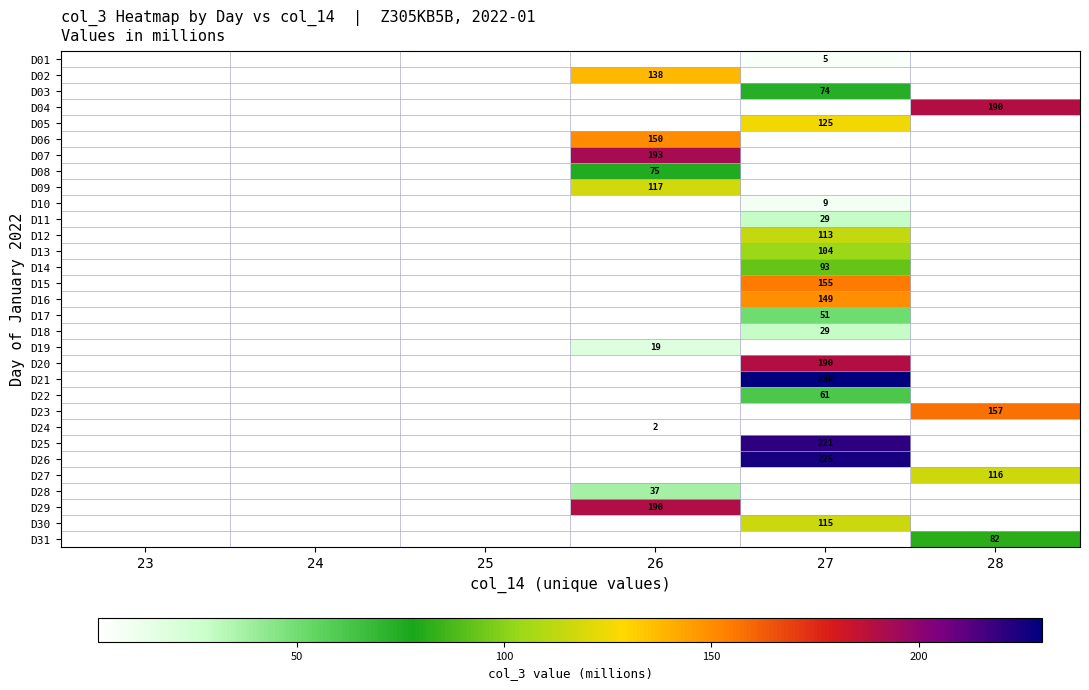

At how many categories does at least one series exceed 159?

3